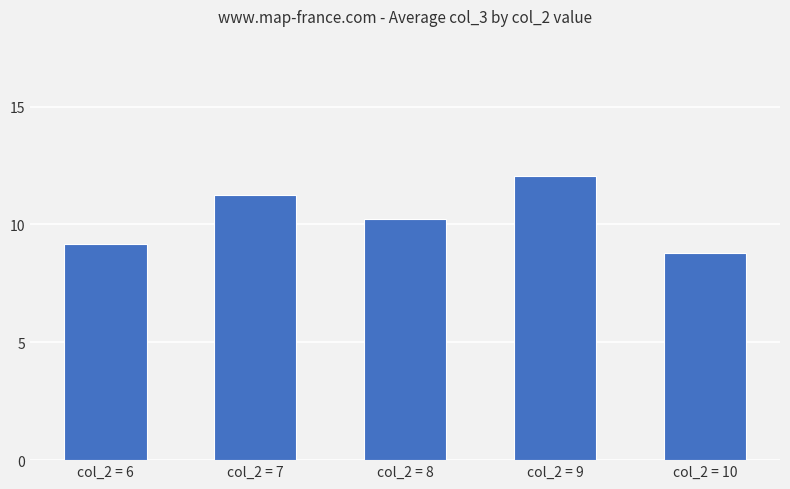

Reading left to right, extract all data points from this chart.

col_2 = 6=9.2	col_2 = 7=11.3	col_2 = 8=10.2	col_2 = 9=12.0	col_2 = 10=8.8